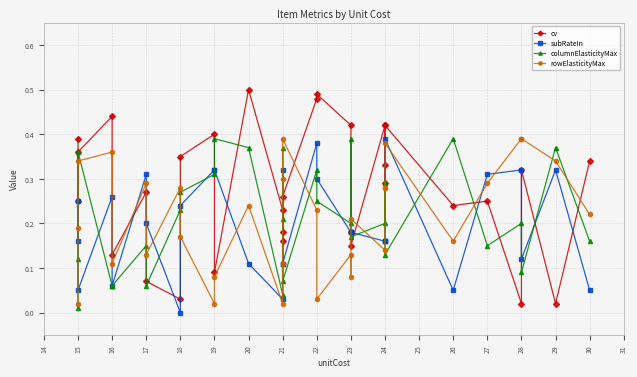

Reading left to right, list all the values displayed in this chart.

cv: 0.4	0.2	0.4	0.4	0.1	0.3	0.1	0.0	0.3	0.4	0.1	0.5	0.2	0.2	0.2	0.3	0.5	0.5	0.4	0.2	0.1	0.4	0.3	0.3	0.4	0.2	0.2	0.0	0.3	0.0	0.3
subRateIn: 0.2	0.2	0.1	0.3	0.1	0.3	0.2	0.0	0.2	0.3	0.3	0.1	0.0	0.3	0.1	0.1	0.4	0.3	0.2	0.2	0.2	0.2	0.2	0.2	0.4	0.1	0.3	0.3	0.1	0.3	0.1
columnElasticityMax: 0.0	0.1	0.4	0.1	0.1	0.1	0.1	0.2	0.3	0.3	0.4	0.4	0.0	0.2	0.4	0.1	0.3	0.2	0.2	0.4	0.2	0.2	0.3	0.3	0.1	0.4	0.1	0.2	0.1	0.4	0.2
rowElasticityMax: 0.0	0.2	0.3	0.4	0.1	0.3	0.1	0.3	0.2	0.0	0.1	0.2	0.0	0.1	0.3	0.4	0.2	0.0	0.1	0.1	0.2	0.1	0.3	0.3	0.4	0.2	0.3	0.4	0.4	0.3	0.2